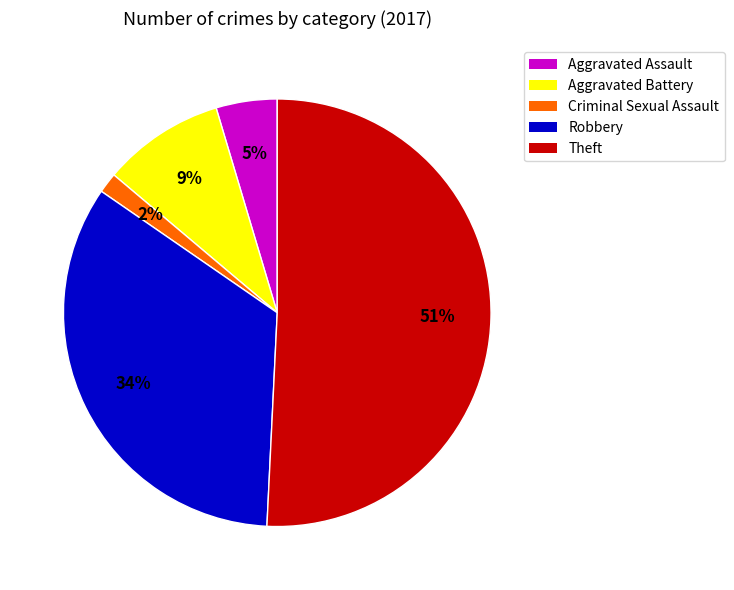

Combined, do Theft and Criminal Sexual Assault account for over 50%?

Yes